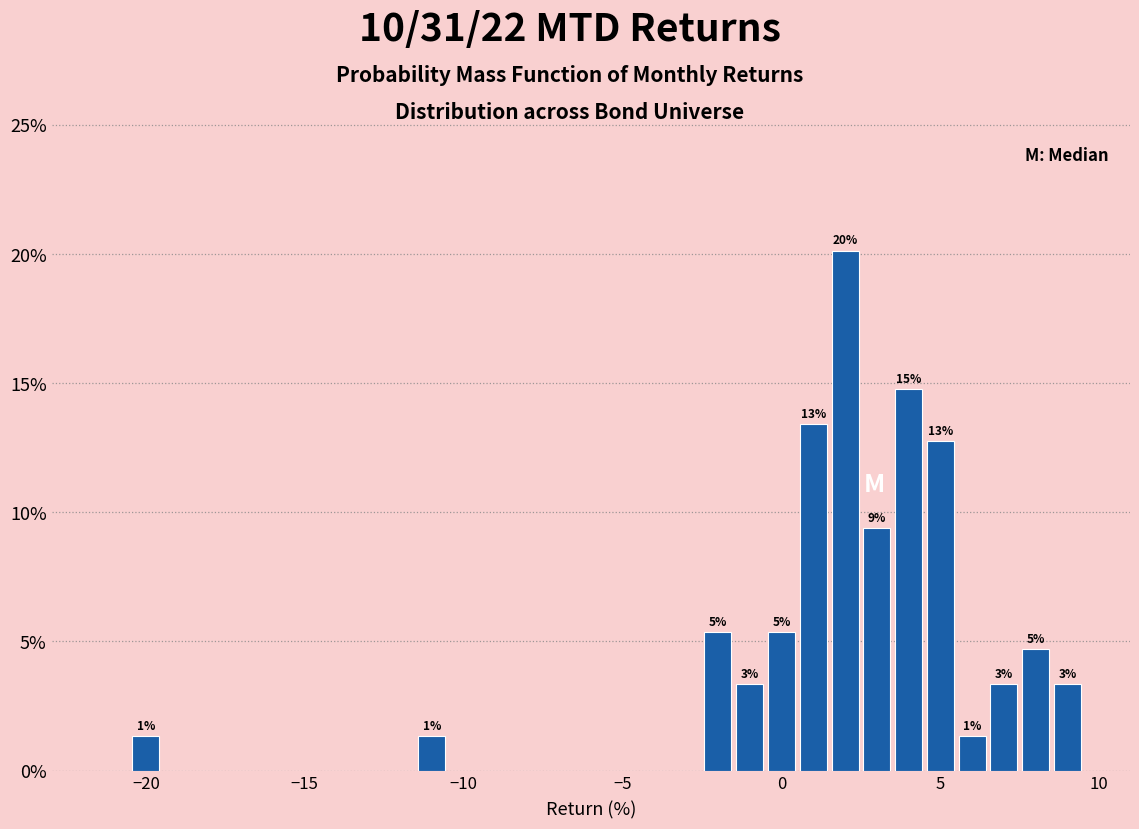

Around what value on the x-axis is the tallest bar? Give the approximate position of its centre, as read against the axis.

2.0